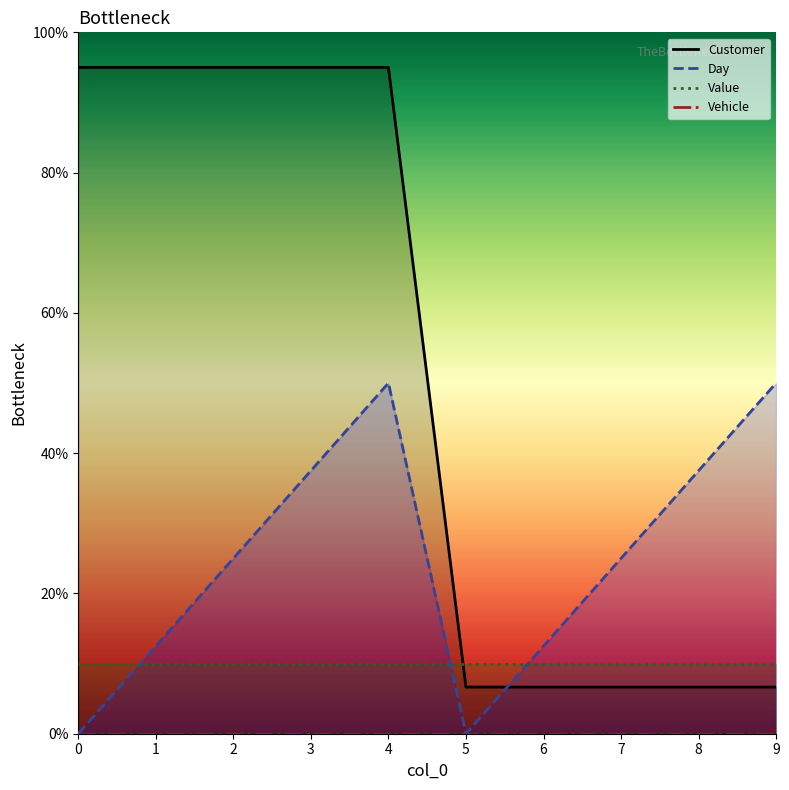

How many times do Day and Customer cross each other?

1